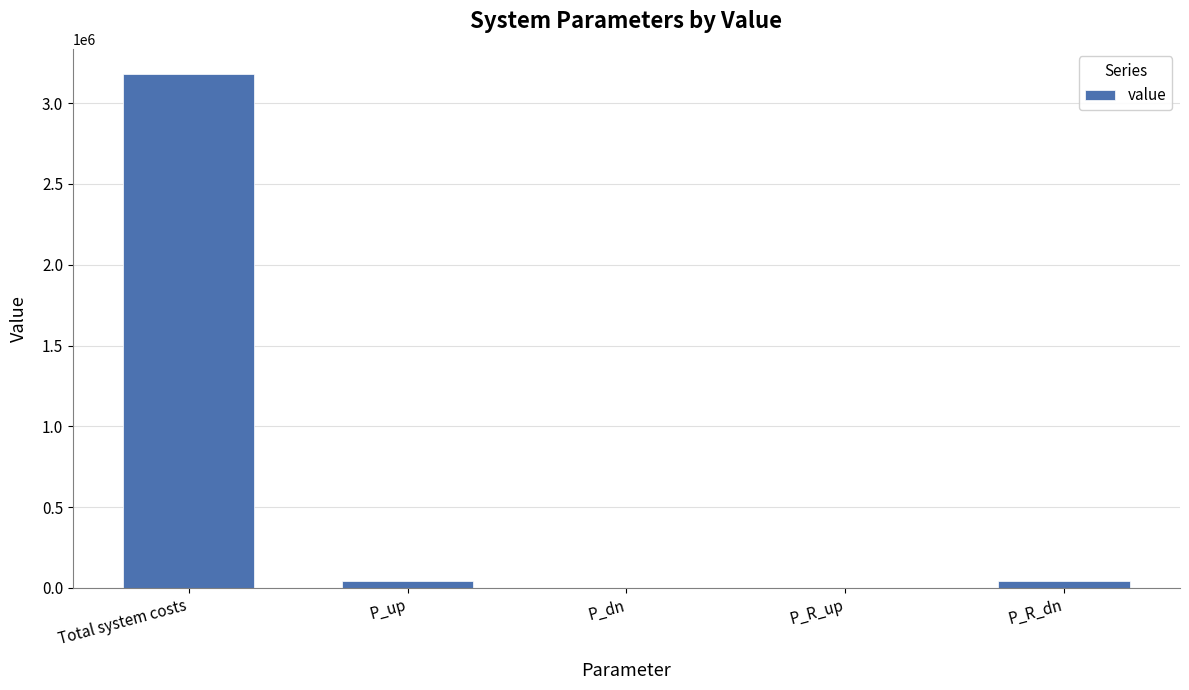

Between P_R_up and Total system costs, which is larger?

Total system costs